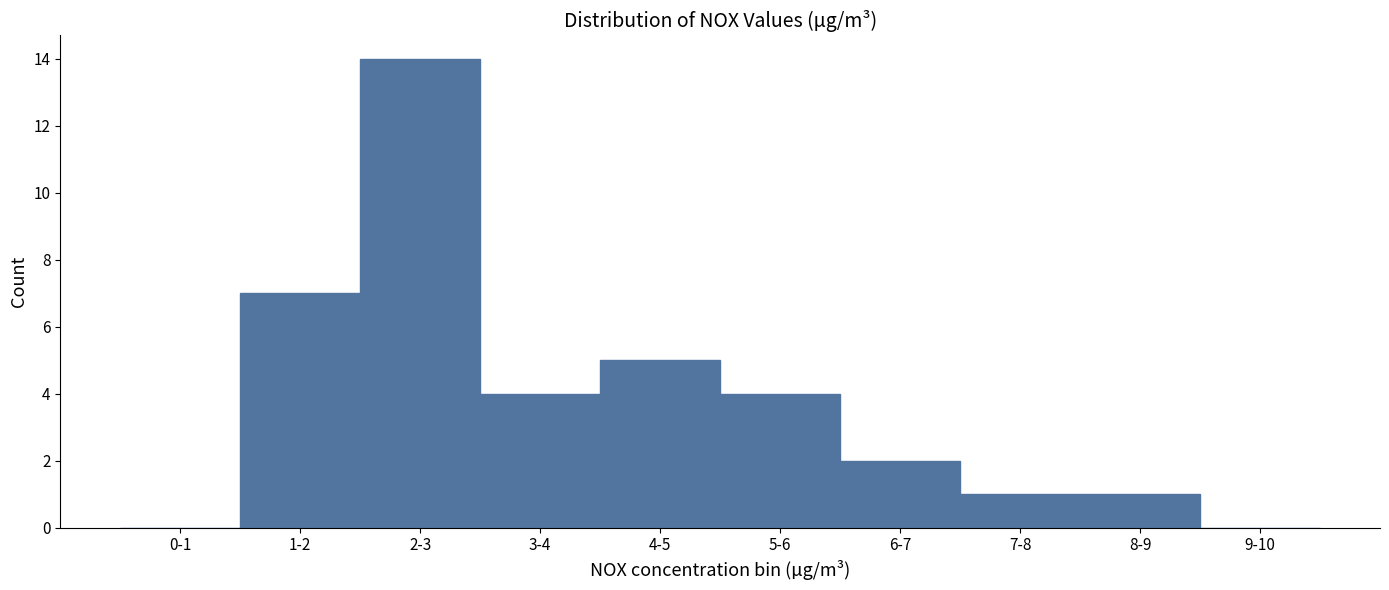

Reading left to right, list all the values displayed in this chart.

0-1=0	1-2=7	2-3=14	3-4=4	4-5=5	5-6=4	6-7=2	7-8=1	8-9=1	9-10=0